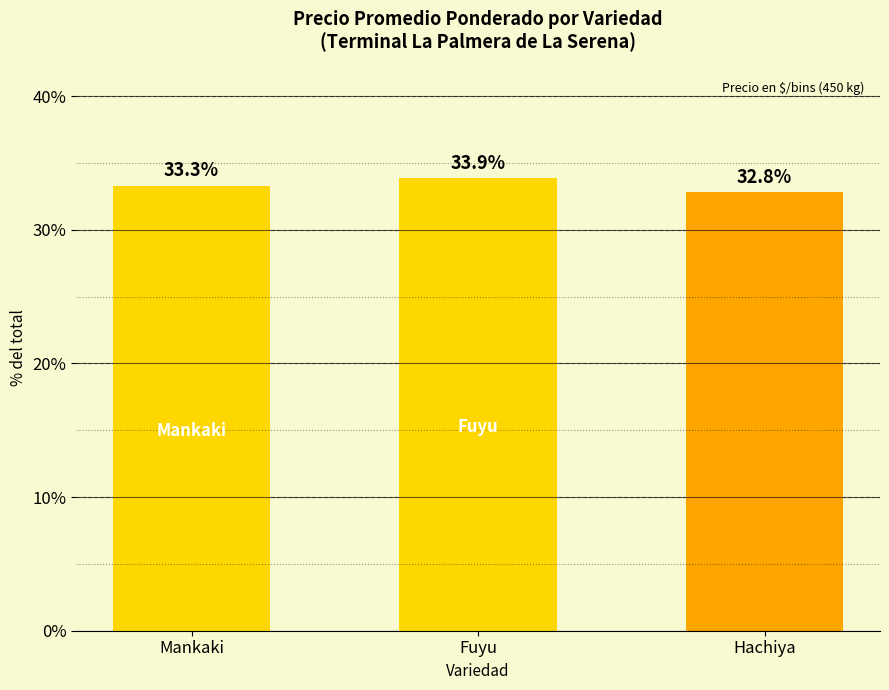

Between Fuyu and Mankaki, which is larger?

Fuyu